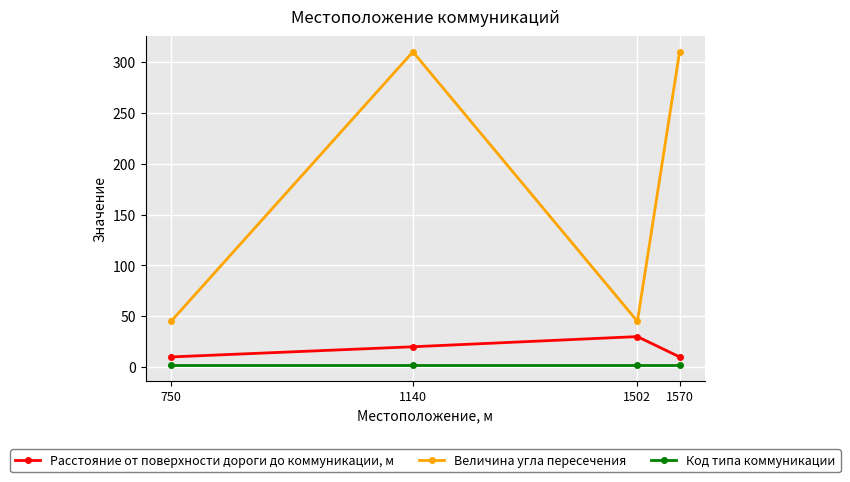

In Величина угла пересечения, how many points are higher than both neighbors (excluding endpoints)?

1